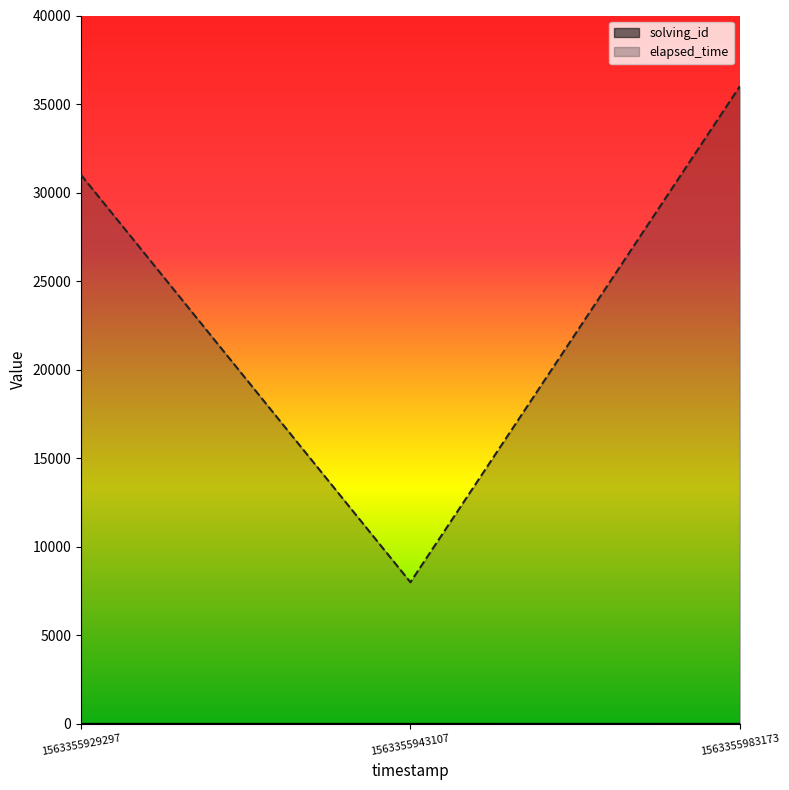

How many lines are shown in the chart?

2